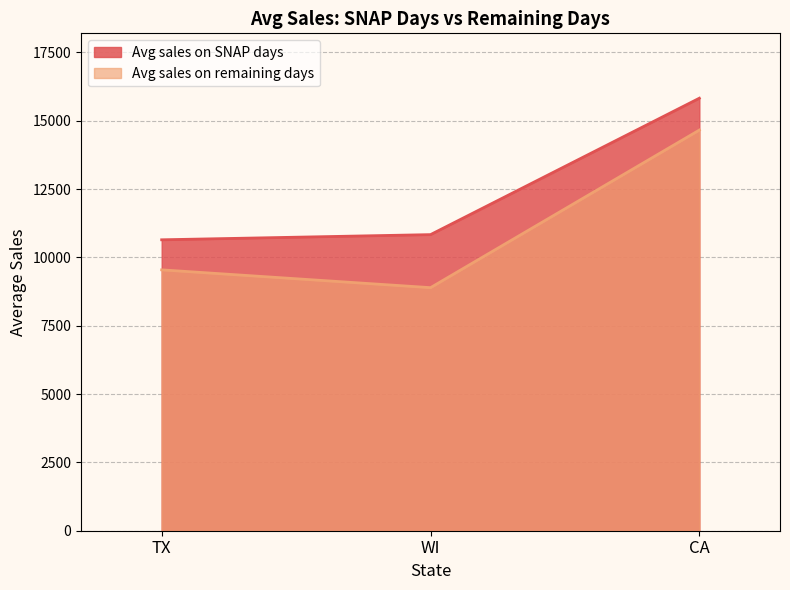

Which series has the largest range (max minus min)?

Avg sales on remaining days